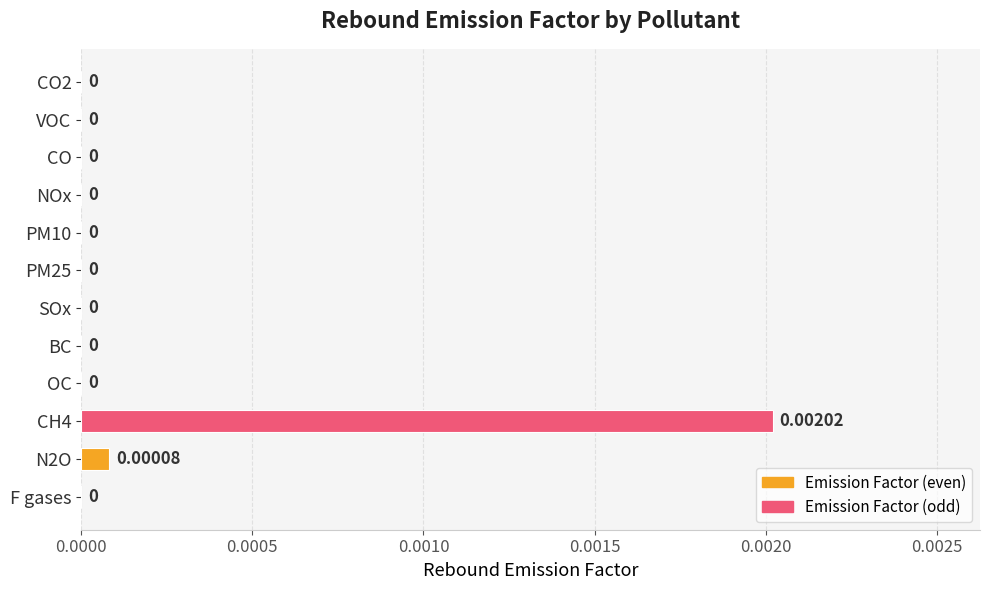

Are the bars horizontal?

Yes